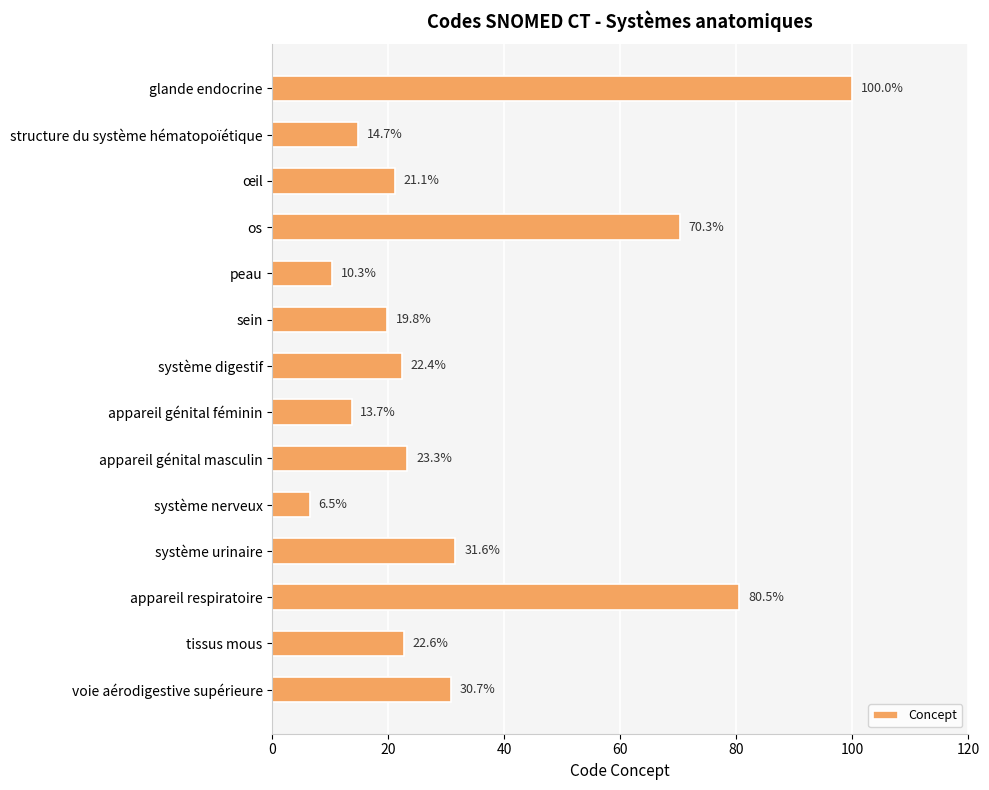

Which has a higher value, tissus mous or appareil respiratoire?

appareil respiratoire